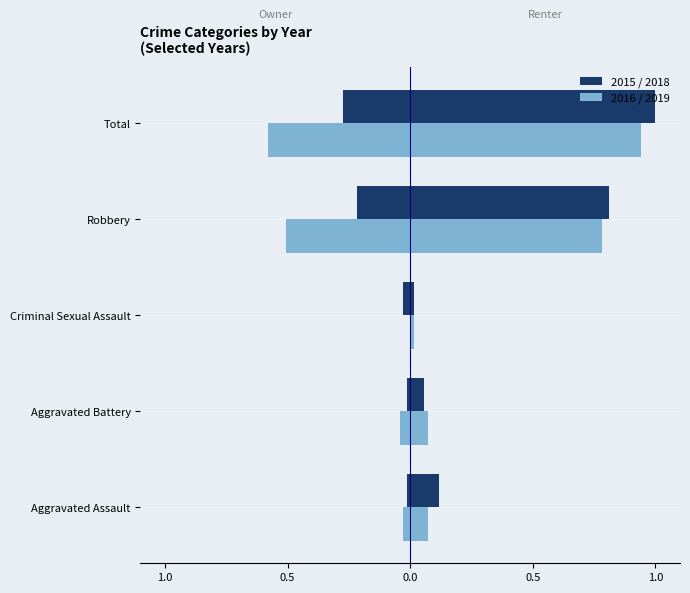

How many groups of bars are there?

5